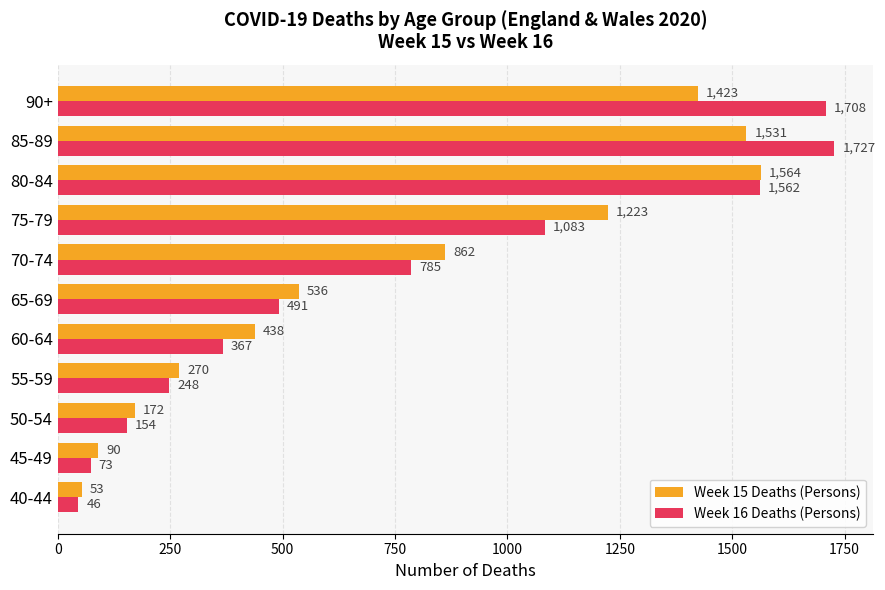

Rank the series by their average value, from highest to lowest.

Week 16 Deaths (Persons), Week 15 Deaths (Persons)